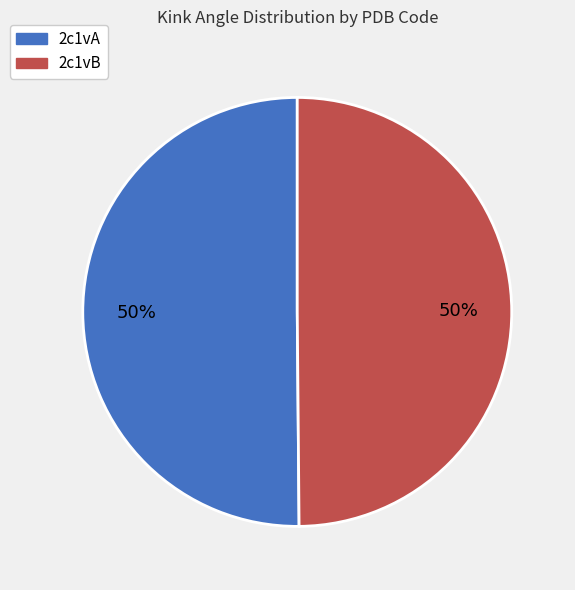

The 2c1vB slice represents 37% of the pie. True or false?

False